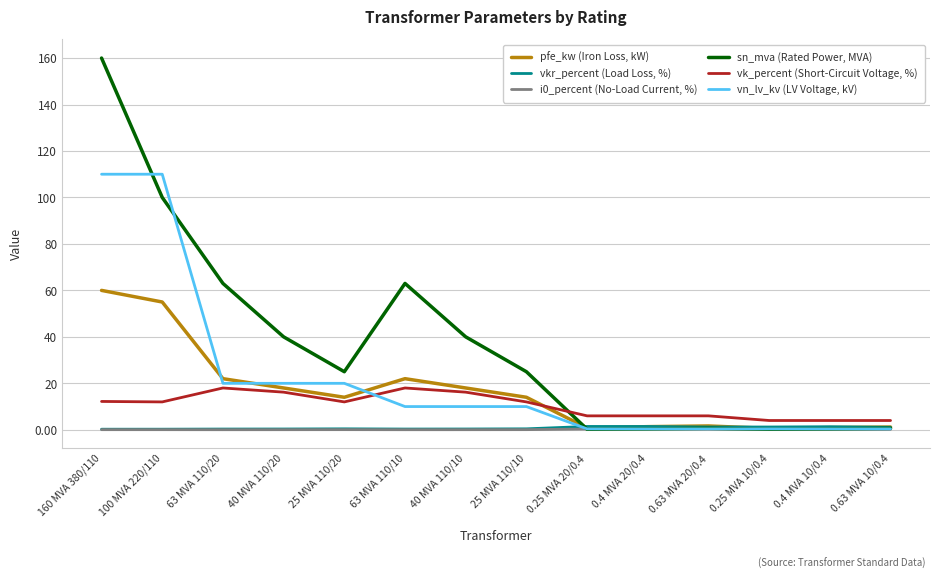

True or false: i0_percent (No-Load Current, %) and vk_percent (Short-Circuit Voltage, %) cross at least once.

False